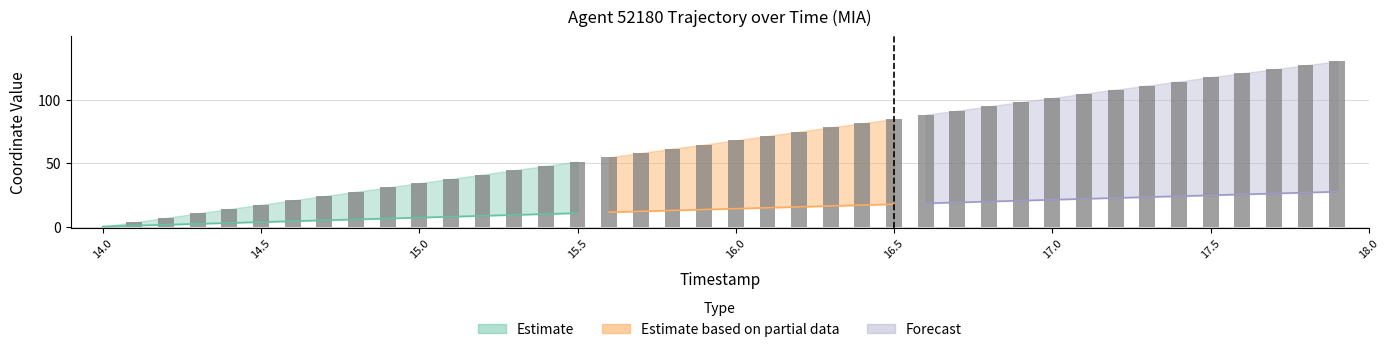

Count the number of values greater than 68.

20